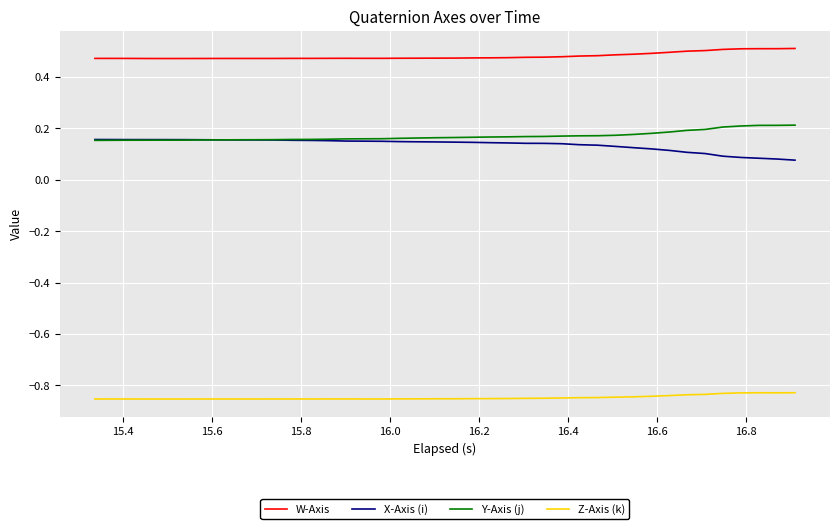

Which series has the largest total across all categories?

W-Axis